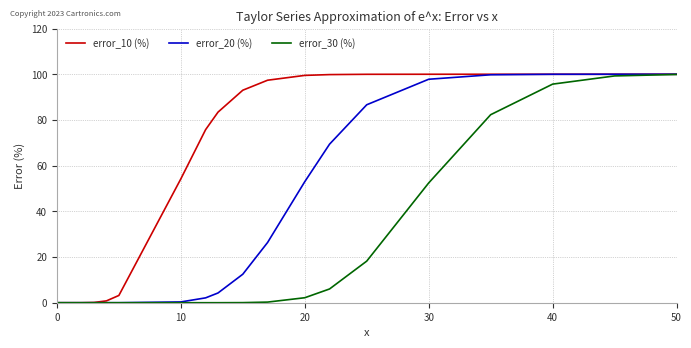

What are all the series names shown in the legend?

error_10 (%), error_20 (%), error_30 (%)